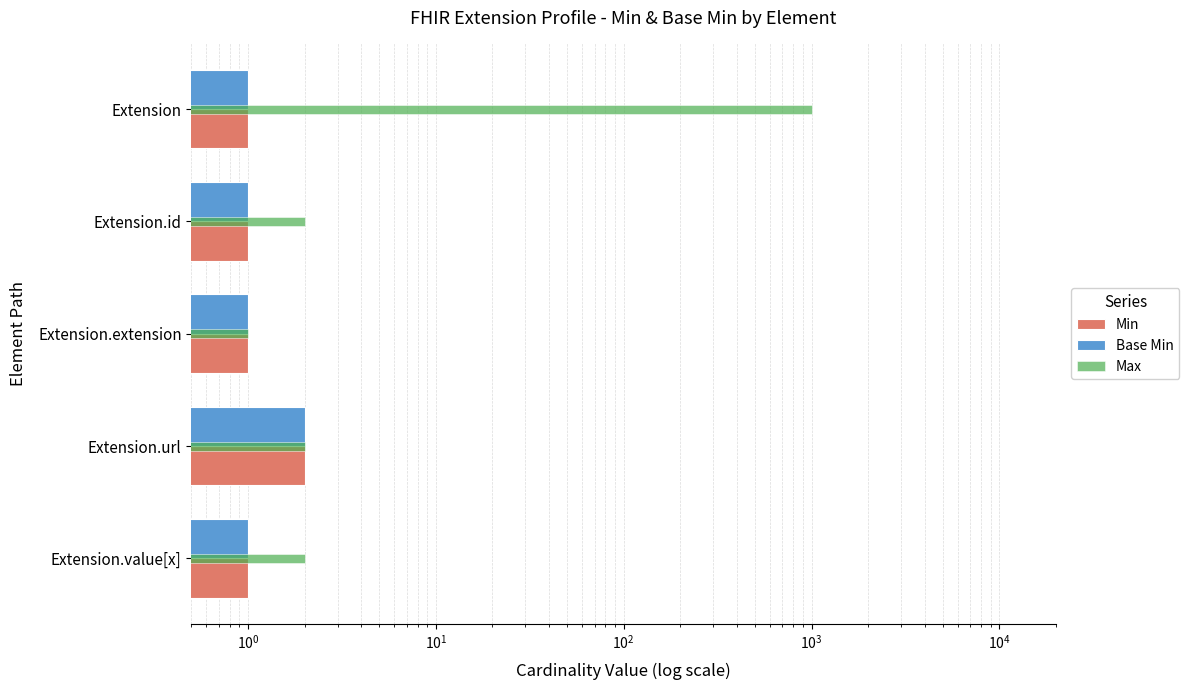

How many groups of bars are there?

5